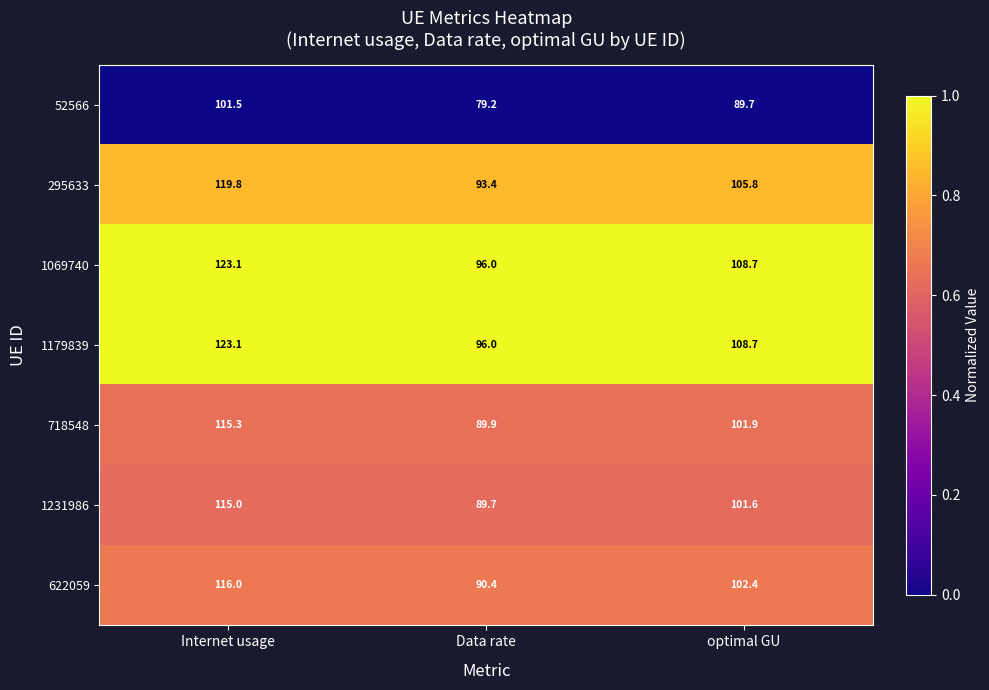

At which category is the sum across all series the highest?

Internet usage